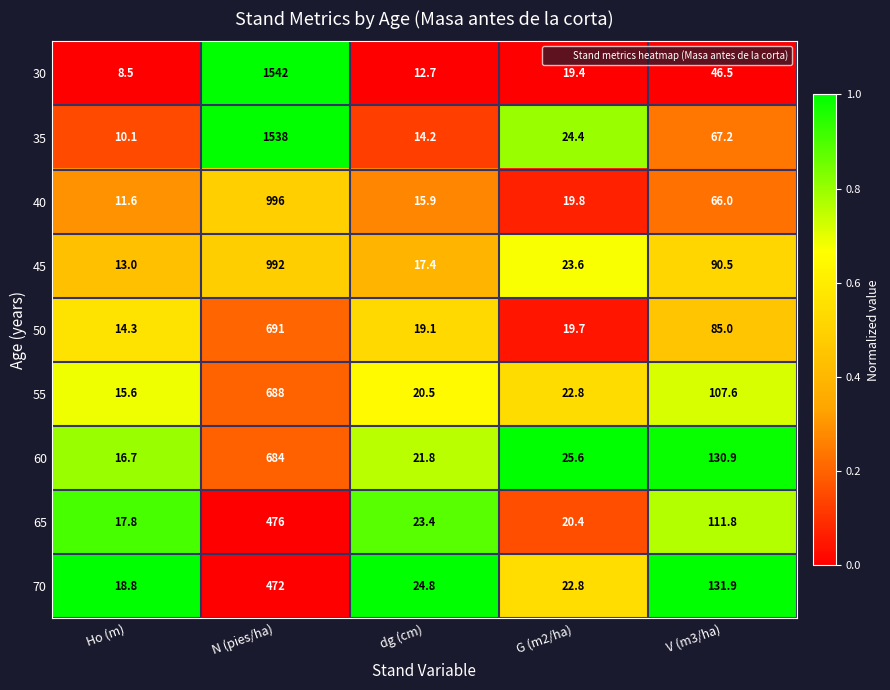

Which series has the widest spread of values?

30